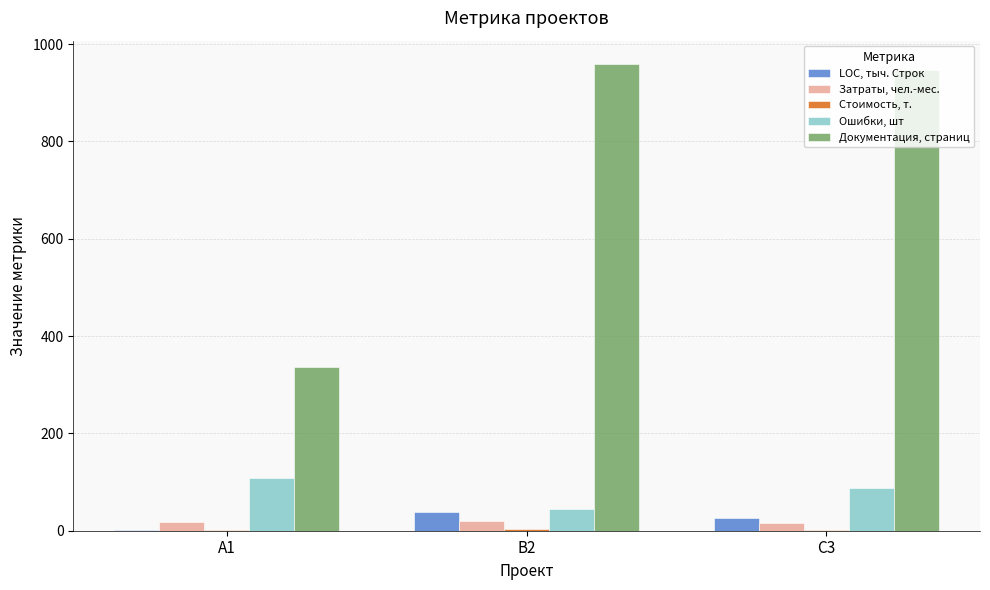

The value of Ошибки, шт at A1 is 156.7. True or false?

False